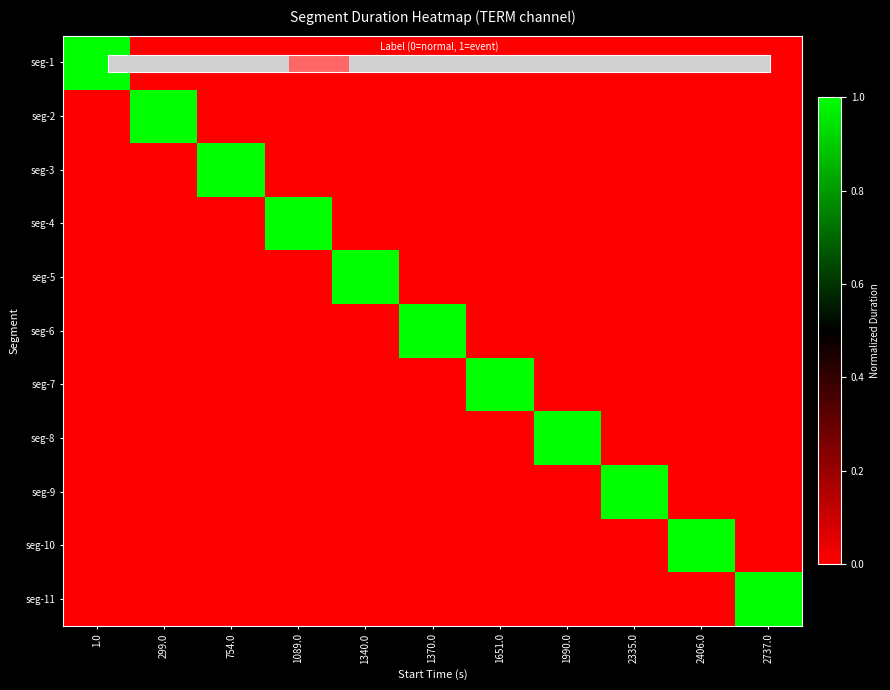

Which has a higher value, 2335.0 or 2406.0?

2335.0